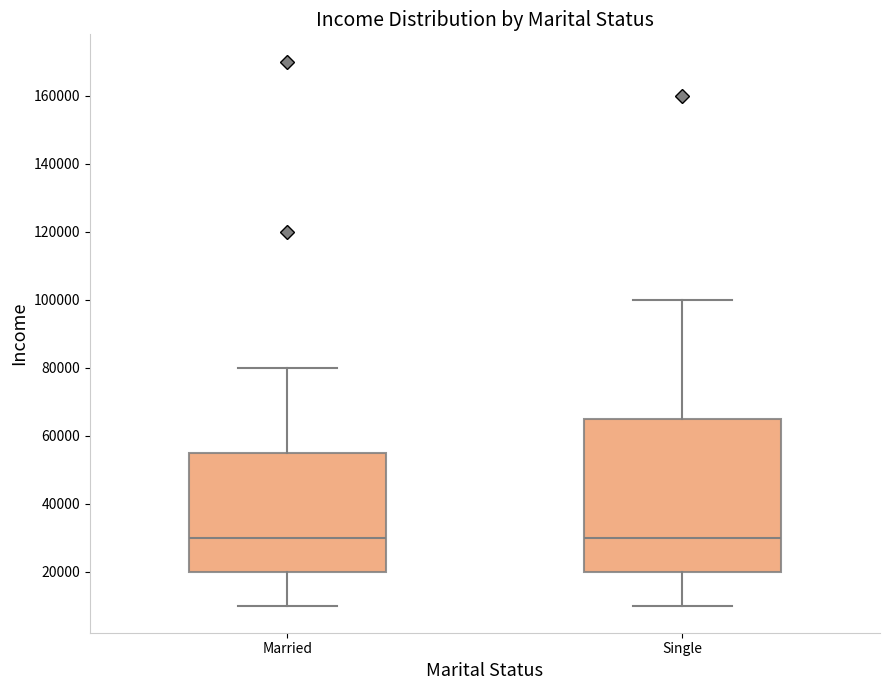

Which box is the tallest, from its lower edge to its upper edge?

Single